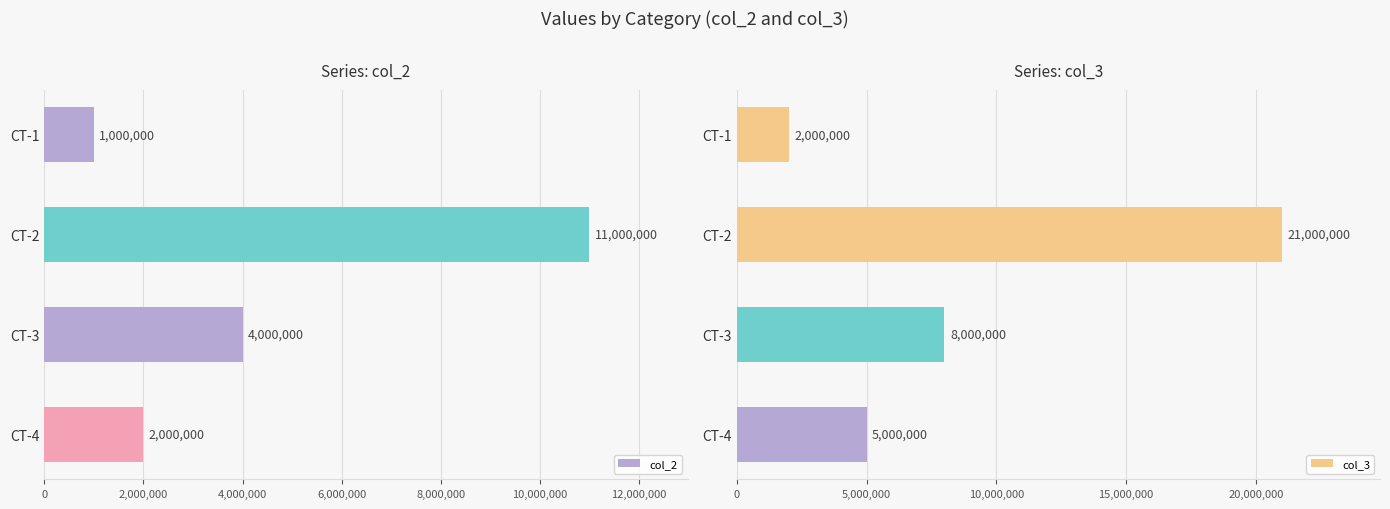

What is the difference between the col_2 values at CT-2 and CT-4?

9000000